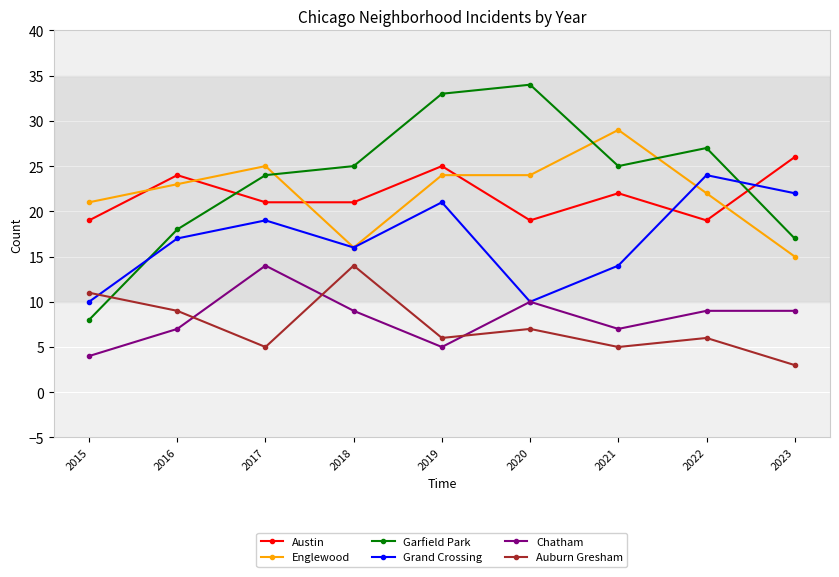

Does the chart have visible grid lines?

Yes